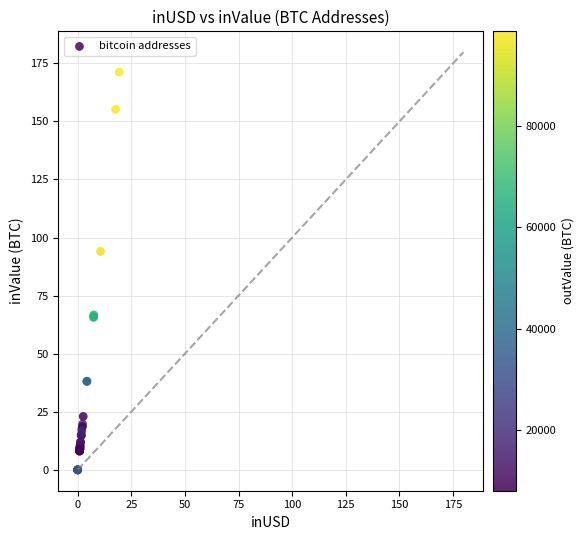

What Y value in the scatter plot is closest to 85?

94.0